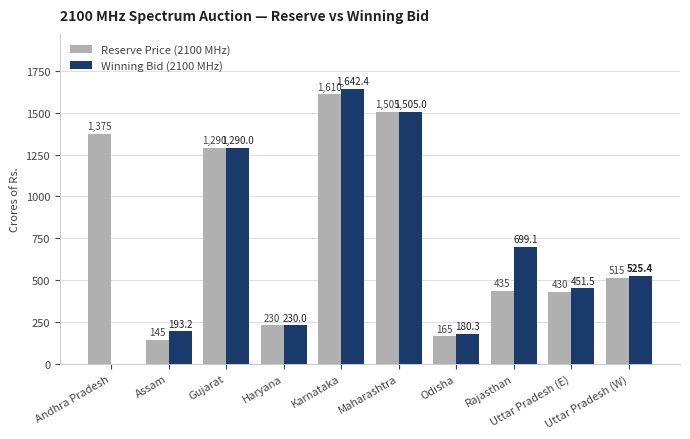

What is the maximum value shown in the chart?

1642.4